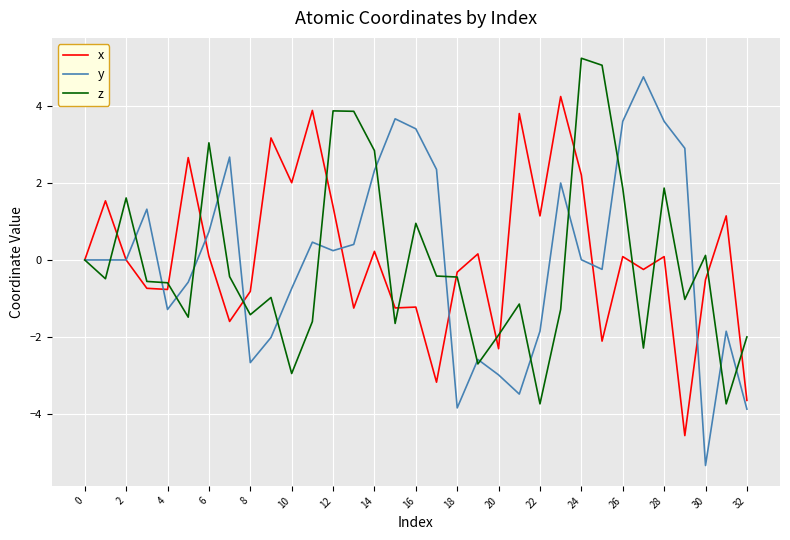

What is the difference between the maximum and minimum values in the z series?

9.0